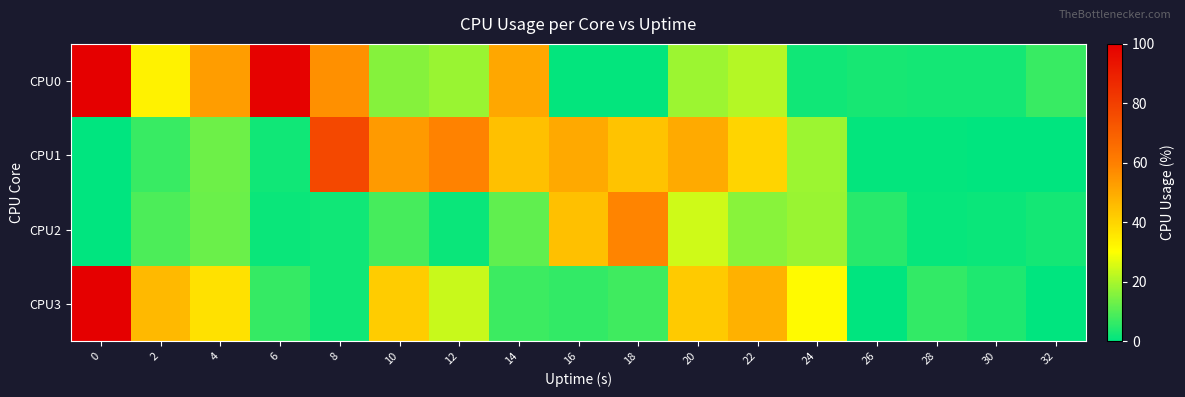

Which series has the largest range (max minus min)?

CPU3